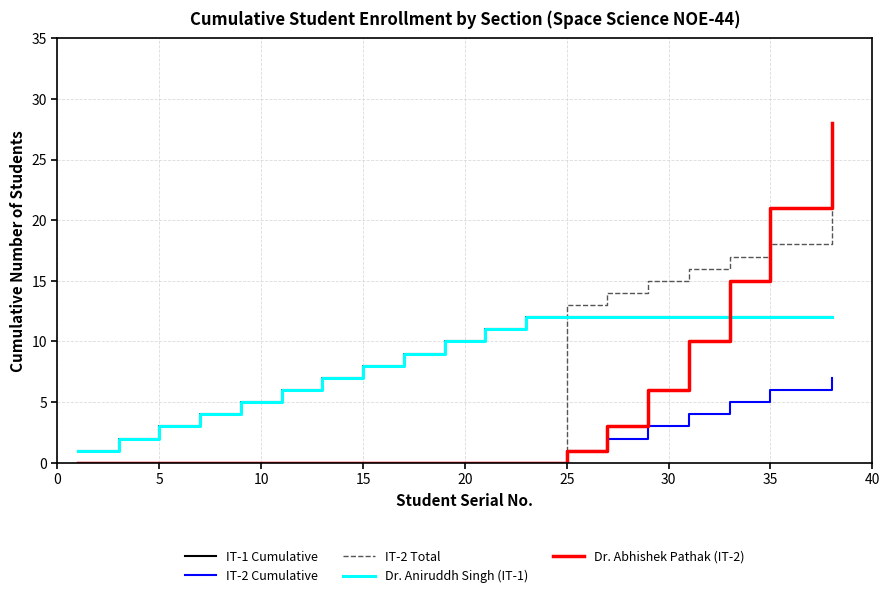

Does the chart have visible grid lines?

Yes